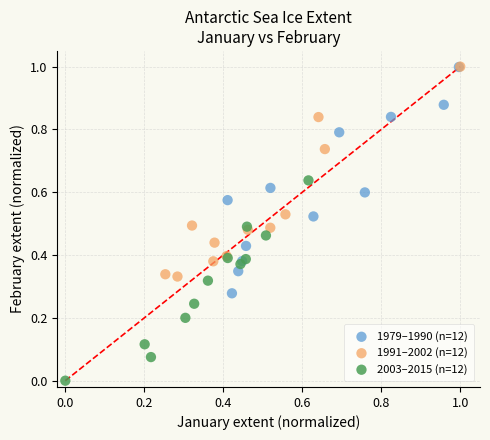

Which series has the widest spread of Y values?

1979–1990 (n=12)